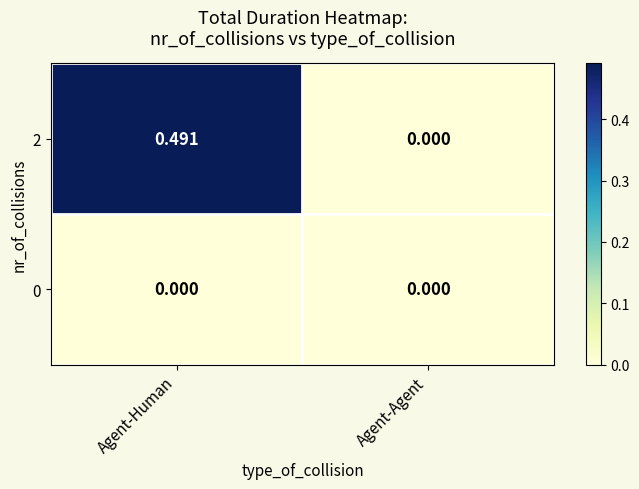

List the labels in order of 2 value, smallest first.

Agent-Agent, Agent-Human